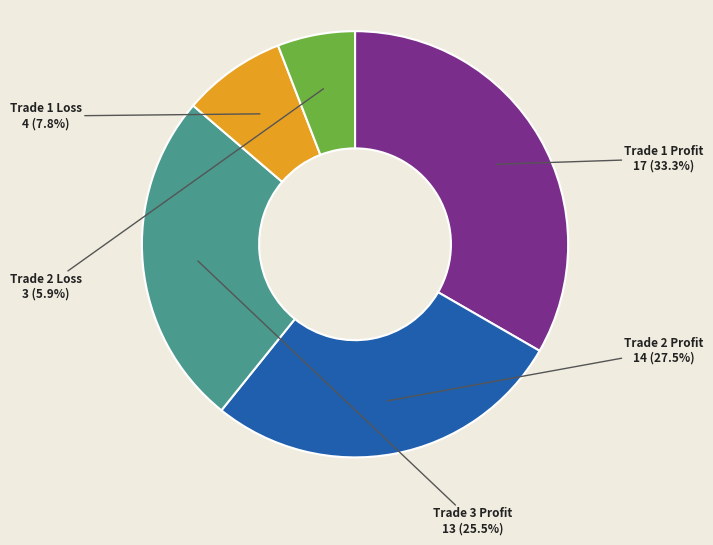

Is there any slice that represents more than half of the pie?

No